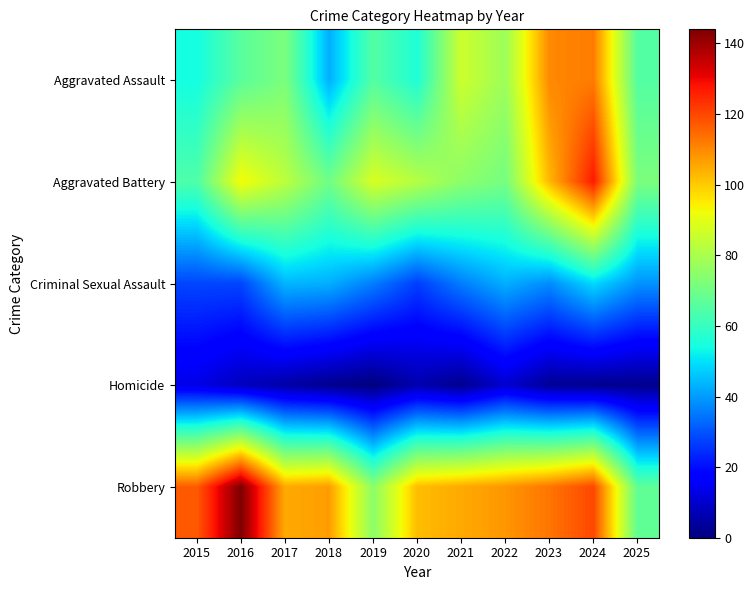

What is the total value across all series at 2015?

276